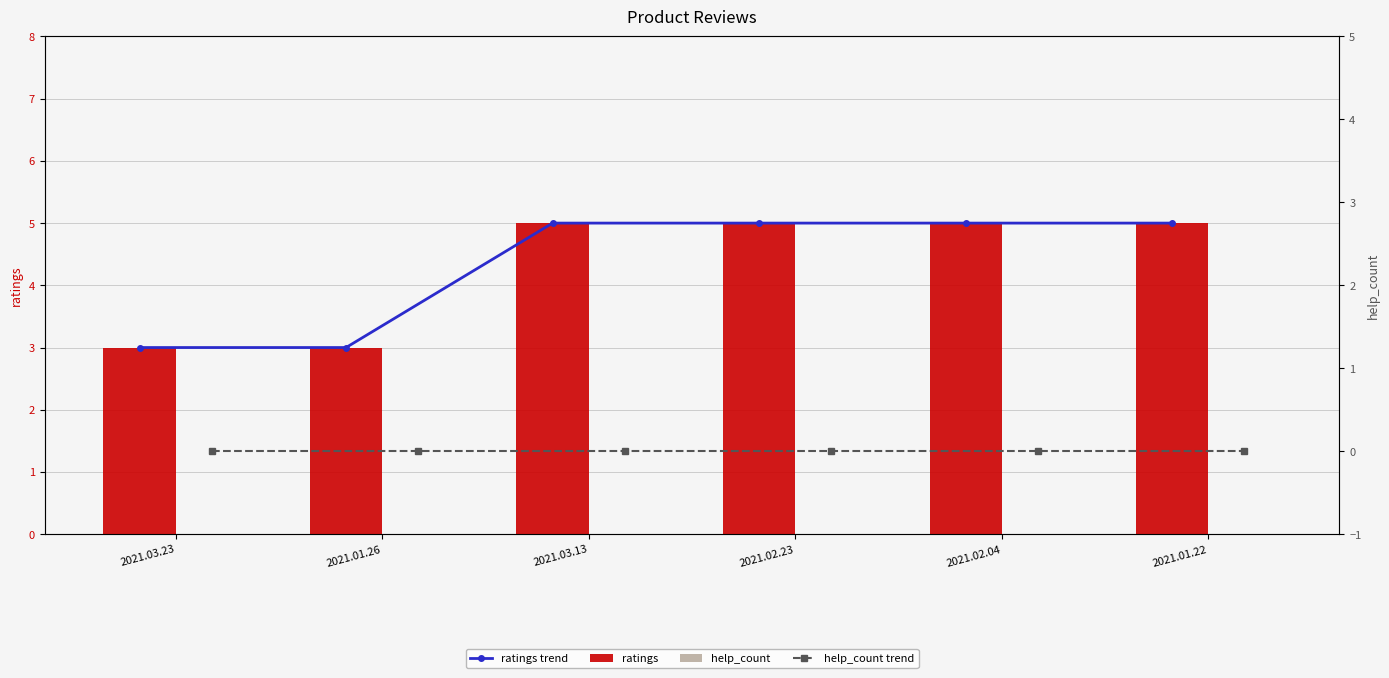

Which series has the largest total across all categories?

ratings trend